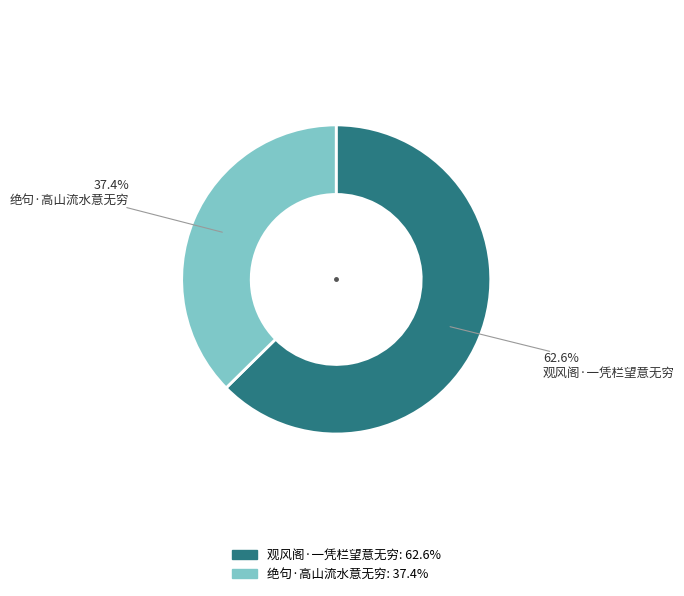

What portion of the pie excludes 观风阁·一凭栏望意无穷?

37.4%